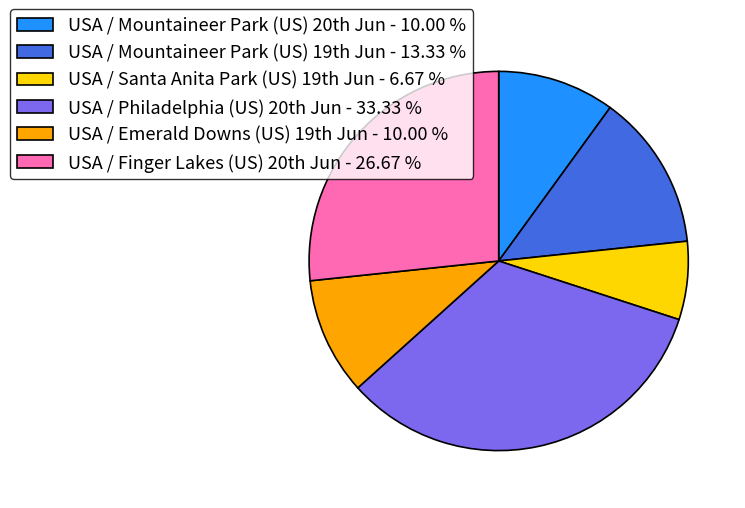

Is there any slice that represents more than half of the pie?

No